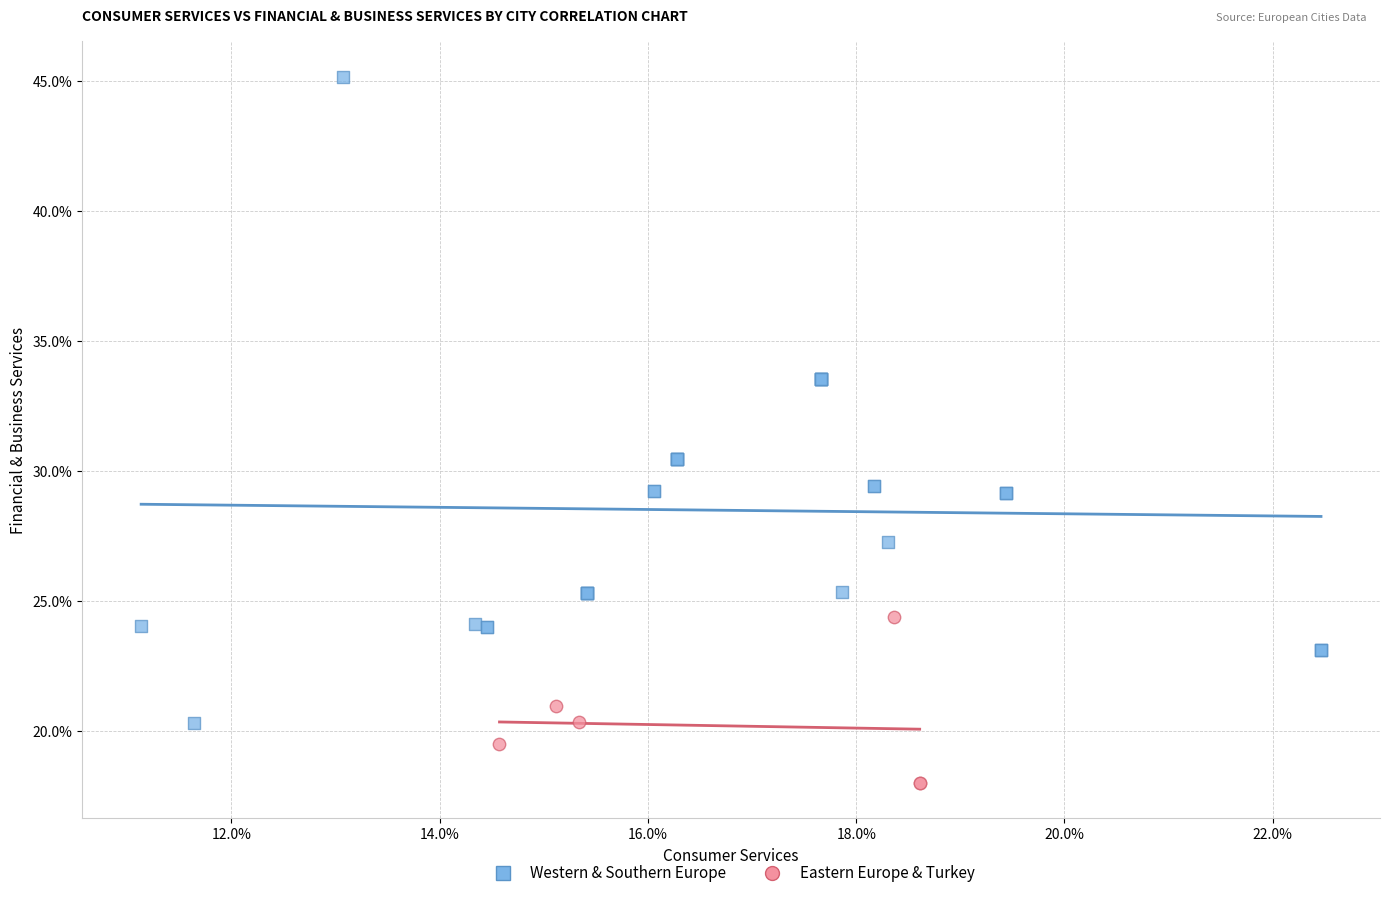

What are all the series names shown in the legend?

Western & Southern Europe, Eastern Europe & Turkey